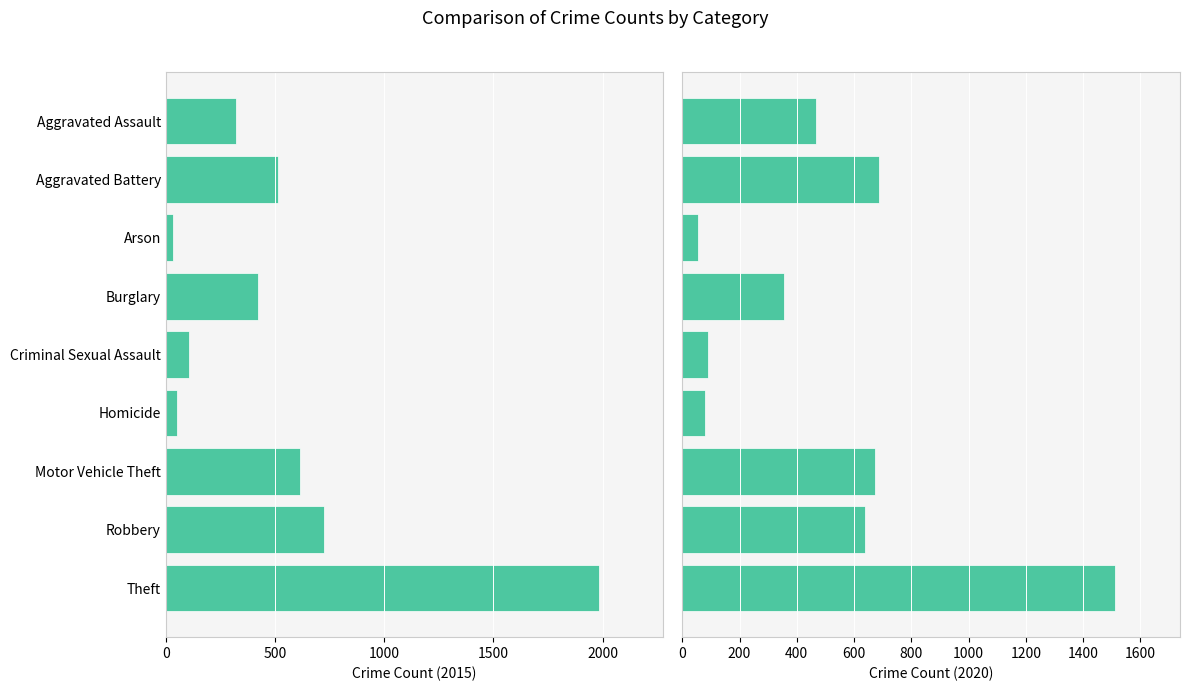

What is the sum of the 2020 values at Arson and Aggravated Assault?

521